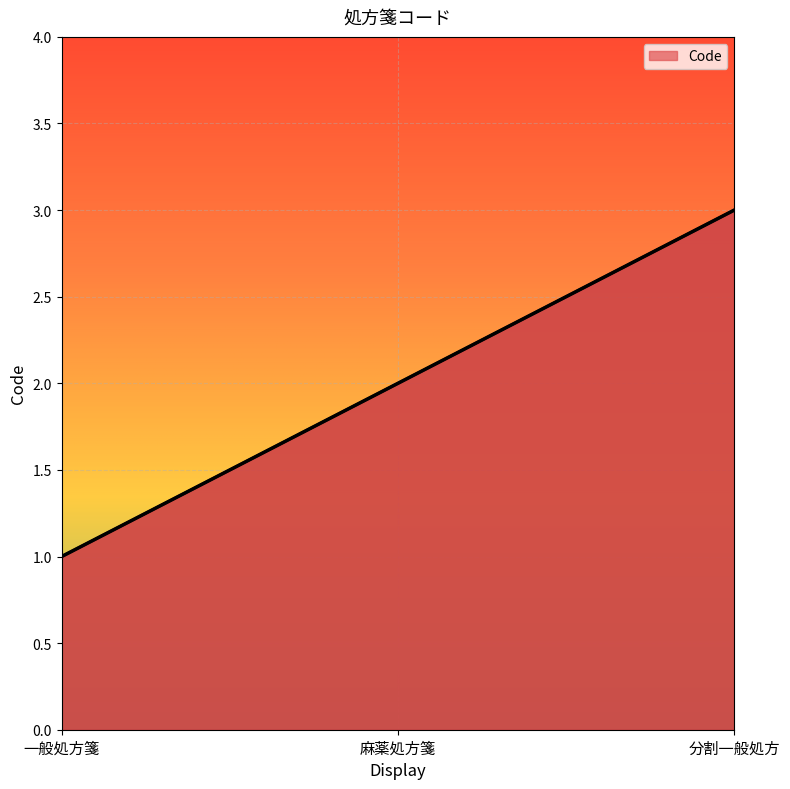

What is the value of the 3rd point from the left?

3